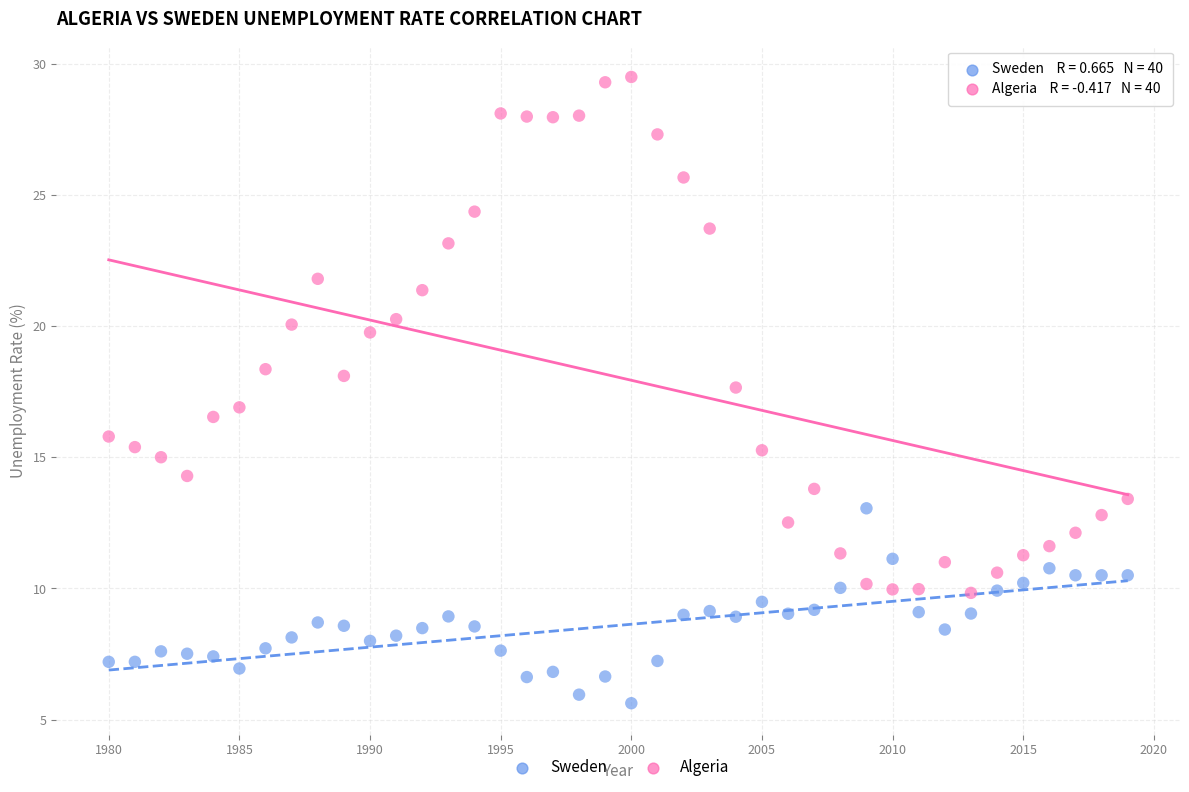

Across all data points, what is the range of X values (max minus min)?

39.0